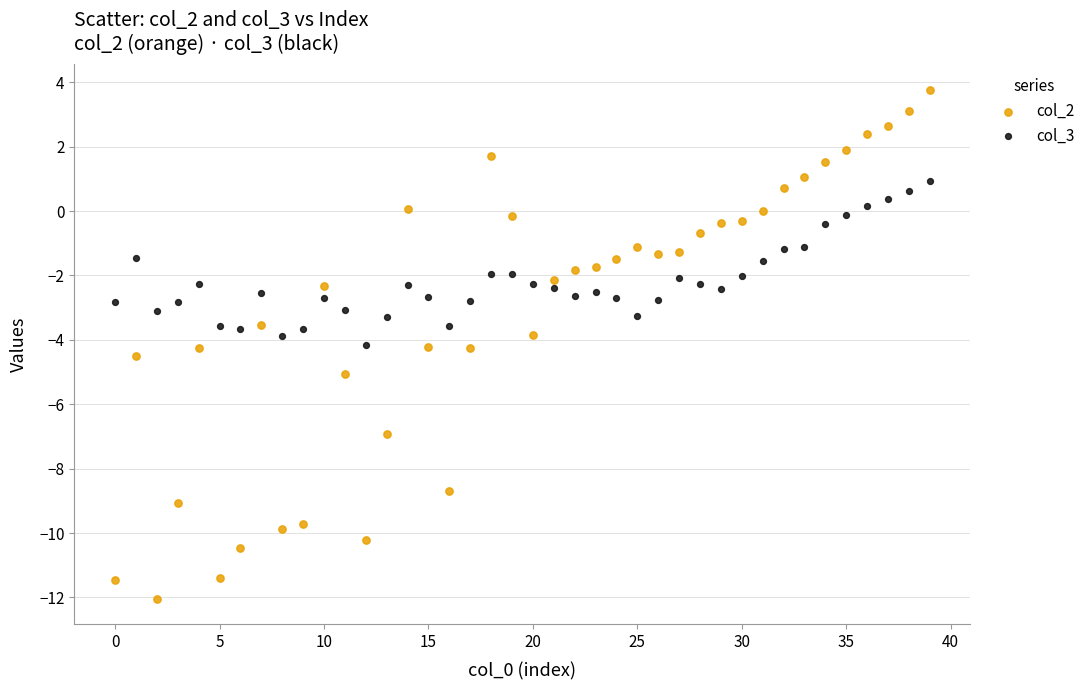

Which series reaches the maximum Y coordinate?

col_2